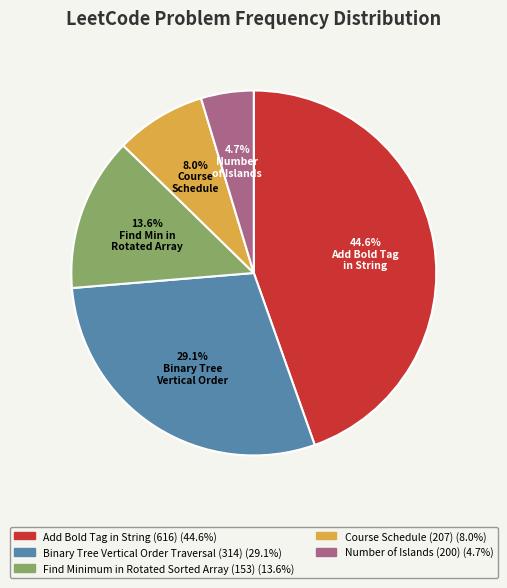

Combined, do Number of Islands (200) and Find Minimum in Rotated Sorted Array (153) account for over 50%?

No